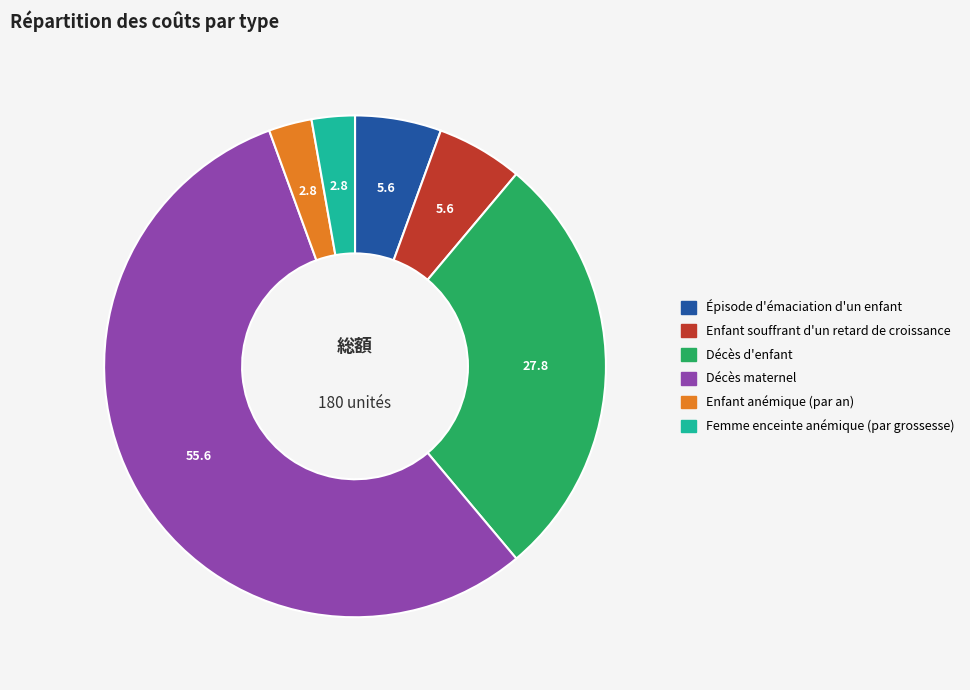

Is it true that Décès d'enfant is 28% of the pie?

True